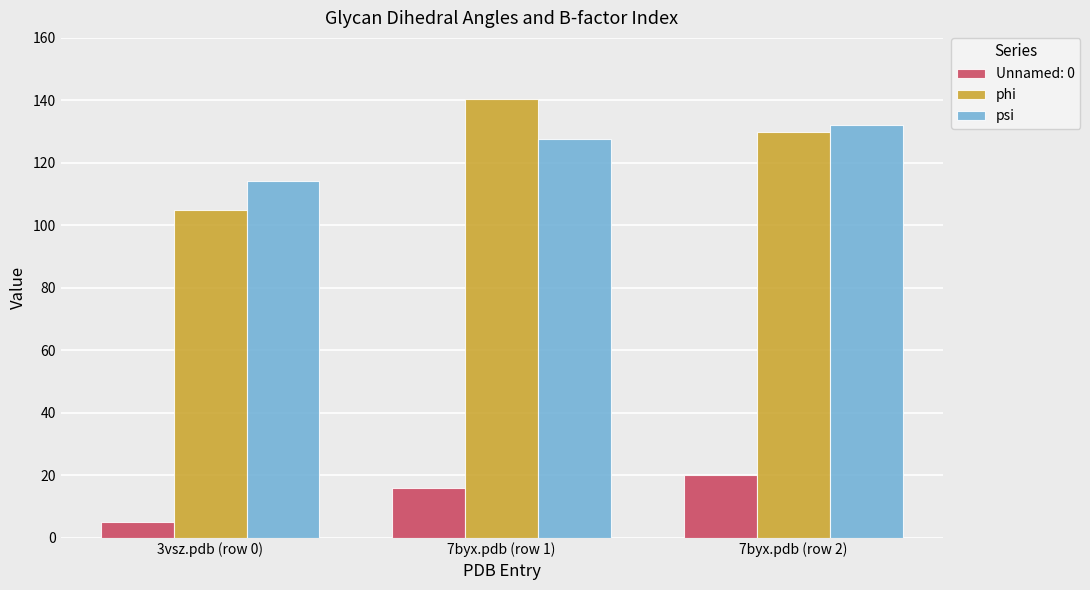

Is it true that psi equals 56.7 at 7byx.pdb (row 2)?

False